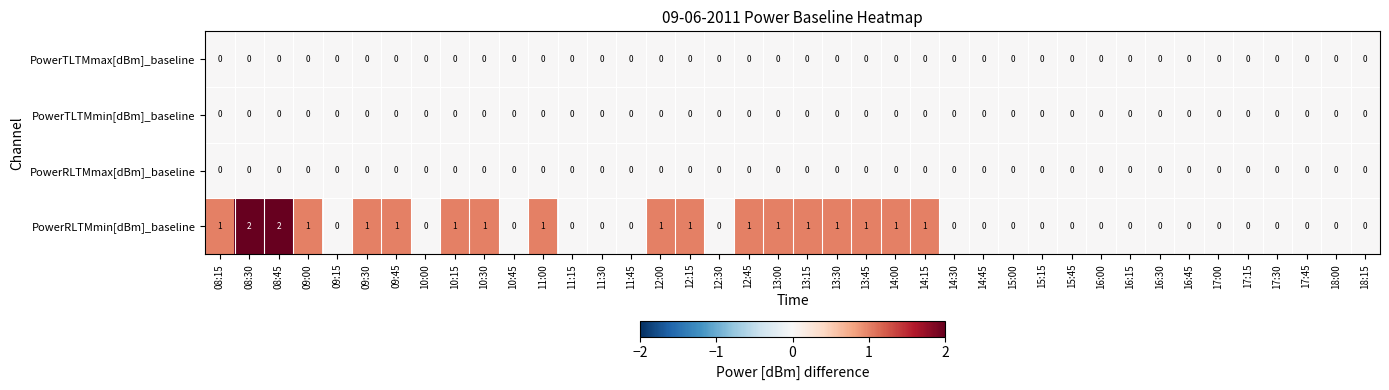

Which series changed the most between 13:45 and 16:00?

PowerRLTMmin[dBm]_baseline